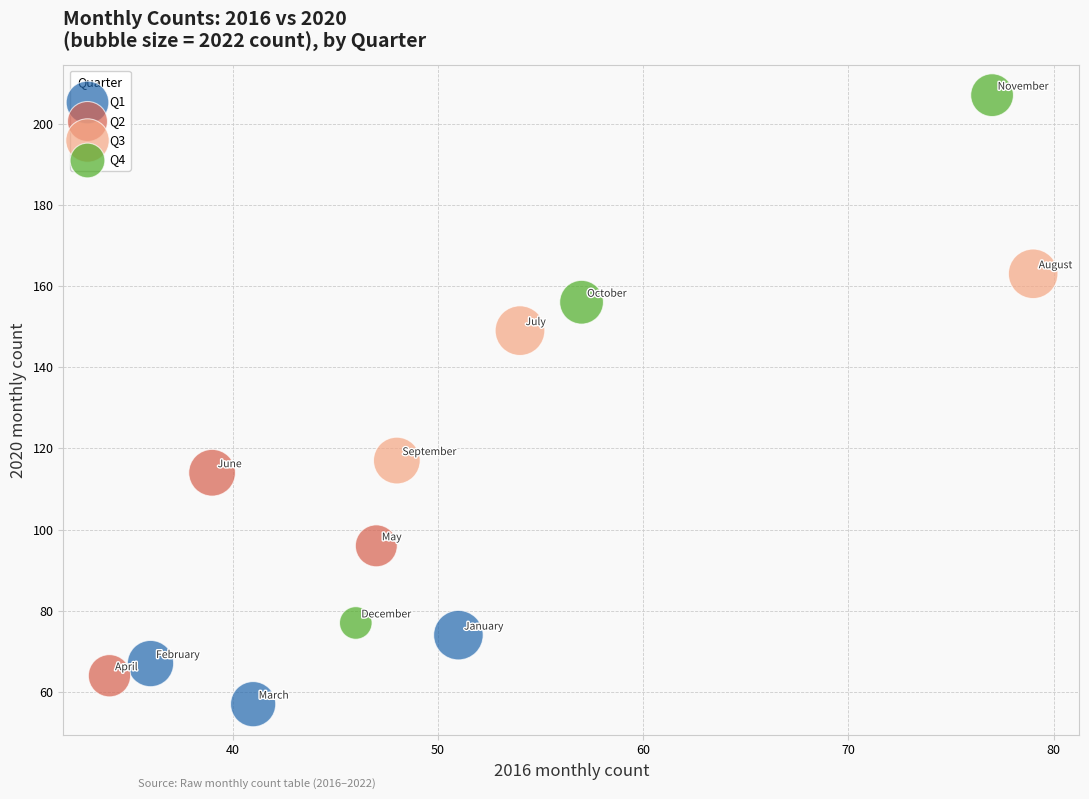

Which series contains the highest Y value?

Q4